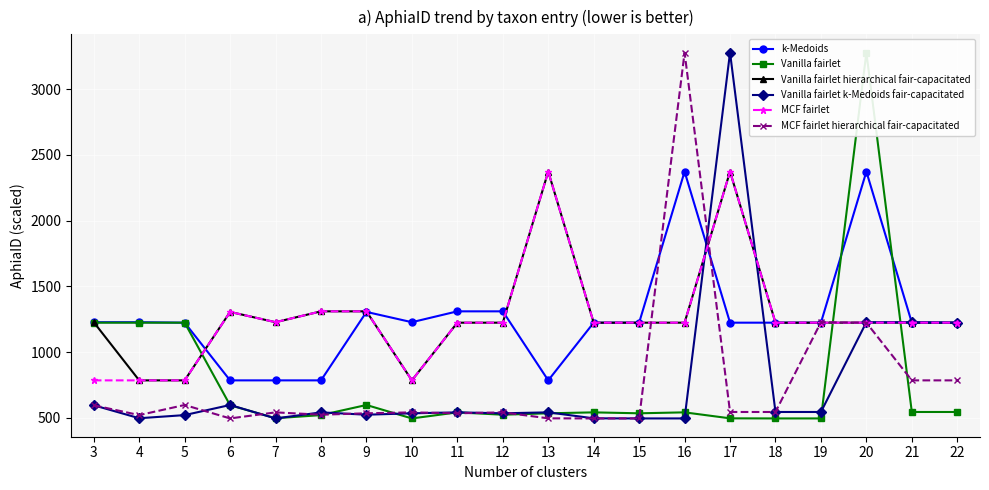

After their last crossing, which series has the higher values: Vanilla fairlet hierarchical fair-capacitated or Vanilla fairlet k-Medoids fair-capacitated?

Vanilla fairlet k-Medoids fair-capacitated